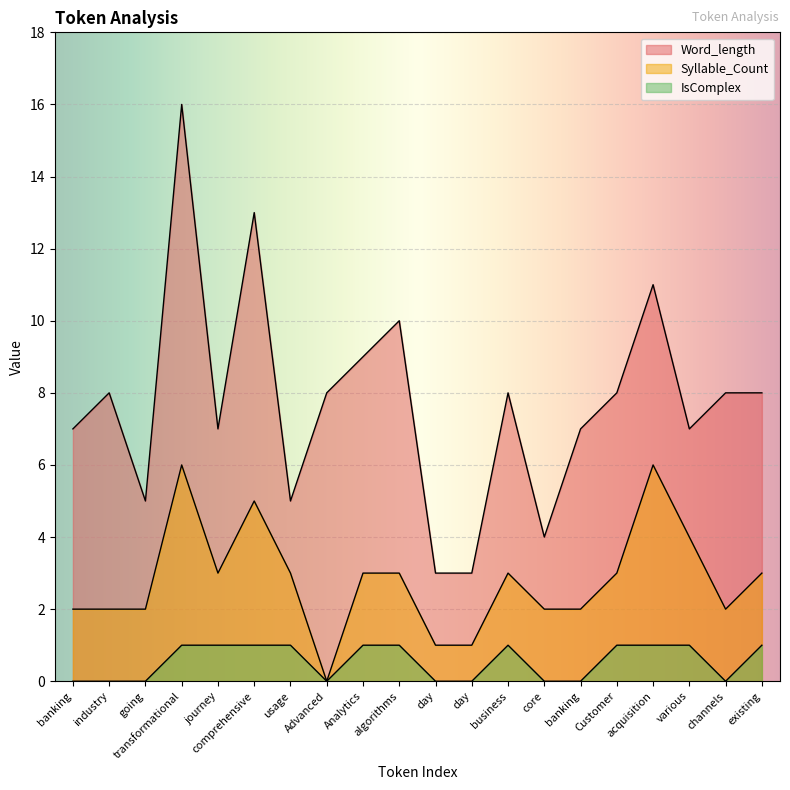

Which series has the widest spread of values?

Word_length